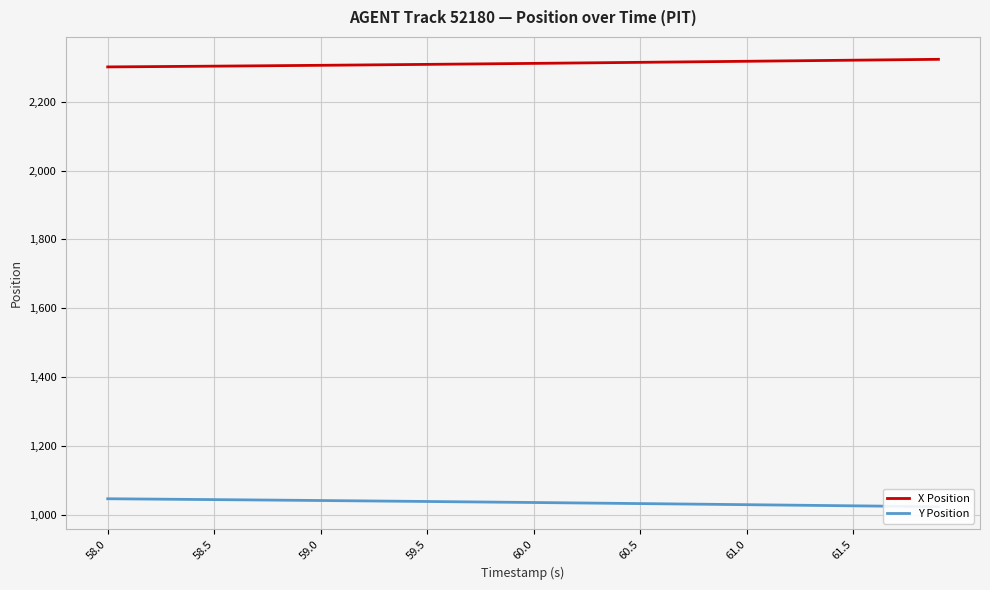

Count the number of data series in this chart.

2